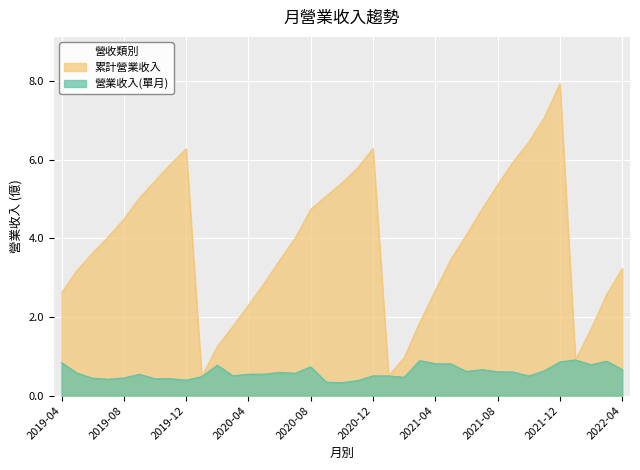

At which label does 累計營業收入 reach its peak?

2021-12